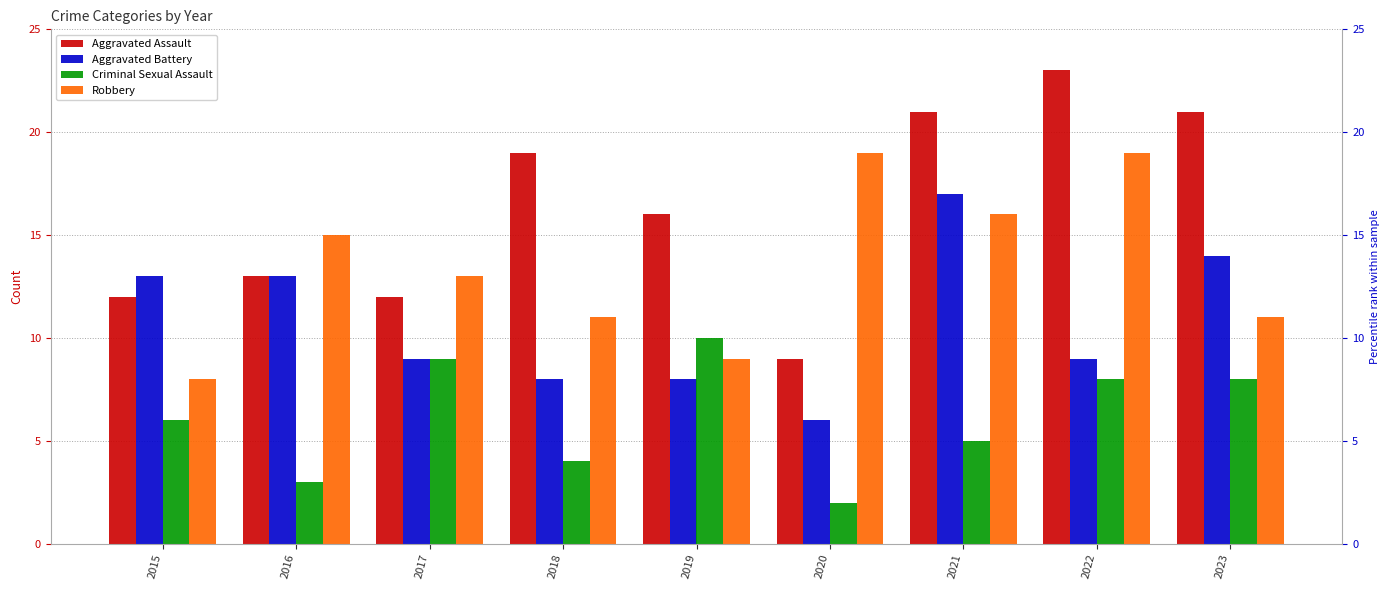

What is the total value across all series at 2021?

59